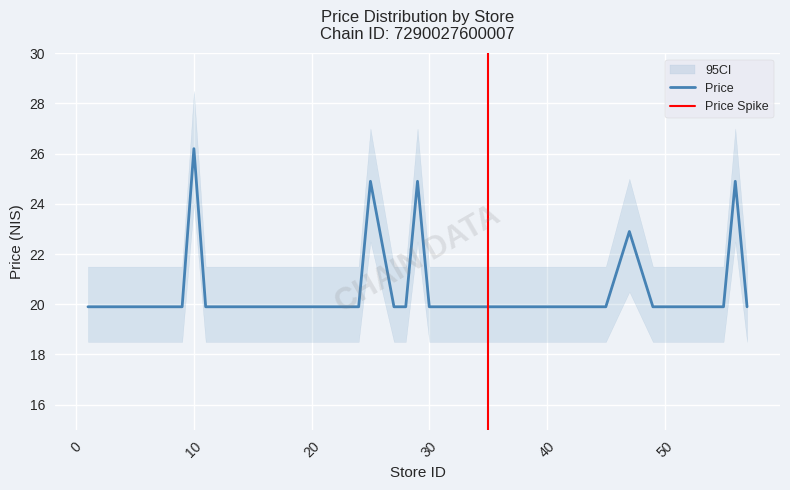

What is the minimum value shown in the chart?

19.9